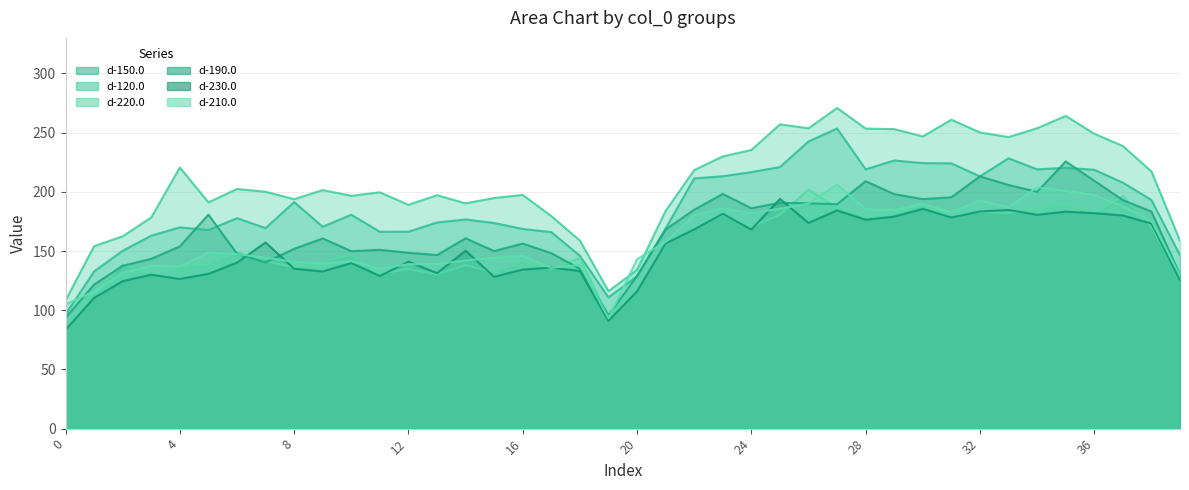

Reading left to right, what are all the values shown in this chart?

d-150.0: 96.4	132.8	150.2	163.0	170.0	167.8	177.7	169.3	191.3	170.5	180.6	166.3	166.3	174.1	176.6	173.6	168.7	166.0	145.9	110.9	128.7	169.1	211.3	213.1	216.6	220.9	242.5	253.4	219.0	226.4	224.2	224.0	213.1	228.3	219.0	220.3	218.6	207.7	193.1	146.4
d-120.0: 108.2	154.1	162.4	178.4	220.5	191.1	202.4	200.0	193.8	201.5	196.6	199.6	189.0	197.1	190.3	194.8	197.4	179.5	158.8	116.1	134.1	183.9	218.3	229.9	235.3	257.0	253.6	270.8	253.4	253.0	246.8	260.9	250.1	246.2	253.7	264.1	249.0	238.7	217.2	158.6
d-220.0: 84.0	115.0	138.5	130.3	136.6	139.1	149.0	141.2	136.4	140.4	146.9	131.0	134.8	130.3	138.1	131.9	141.3	134.7	144.0	94.3	116.8	156.0	170.3	180.6	170.4	180.6	201.8	186.5	178.8	182.3	188.2	179.8	183.1	182.2	185.2	189.6	181.8	196.3	170.3	127.3
d-190.0: 93.5	121.7	137.5	143.4	153.9	180.7	147.8	140.4	151.8	160.6	149.9	151.0	148.5	146.6	160.8	150.0	156.3	148.2	135.0	95.7	128.9	168.1	184.9	198.2	186.1	190.8	190.3	189.5	209.0	198.0	193.9	195.4	213.1	205.8	200.0	225.7	209.3	193.0	183.3	130.0
d-230.0: 83.5	110.4	124.5	130.0	126.4	130.7	140.2	157.3	135.1	132.7	139.9	128.9	141.0	131.3	150.3	128.2	134.3	136.0	133.1	91.0	116.0	156.4	168.3	181.4	168.2	194.0	173.8	184.3	176.4	179.0	185.6	178.3	183.4	184.7	180.6	183.2	182.0	180.0	173.2	125.4
d-210.0: 105.0	115.9	131.4	137.5	136.9	148.7	147.4	144.3	140.9	139.3	141.5	135.2	138.9	139.1	142.0	144.2	145.9	135.7	138.3	93.2	143.1	157.9	180.3	186.0	182.0	185.7	190.1	206.2	185.3	184.5	189.9	182.6	192.7	186.8	203.8	200.7	197.4	187.7	175.7	129.3